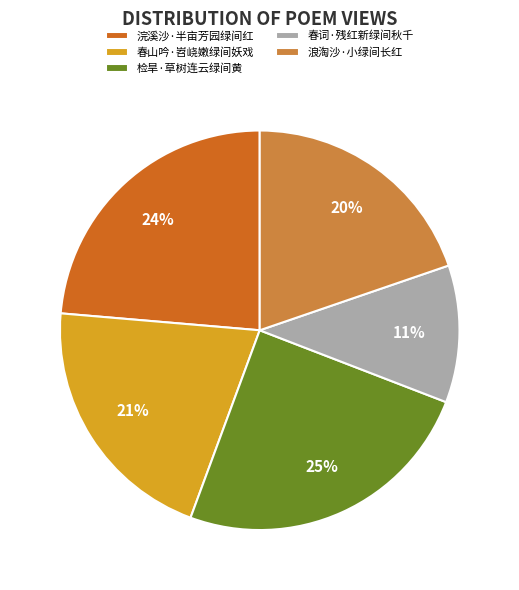

Which category has the smallest portion of the pie?

春词·残红新绿间秋千